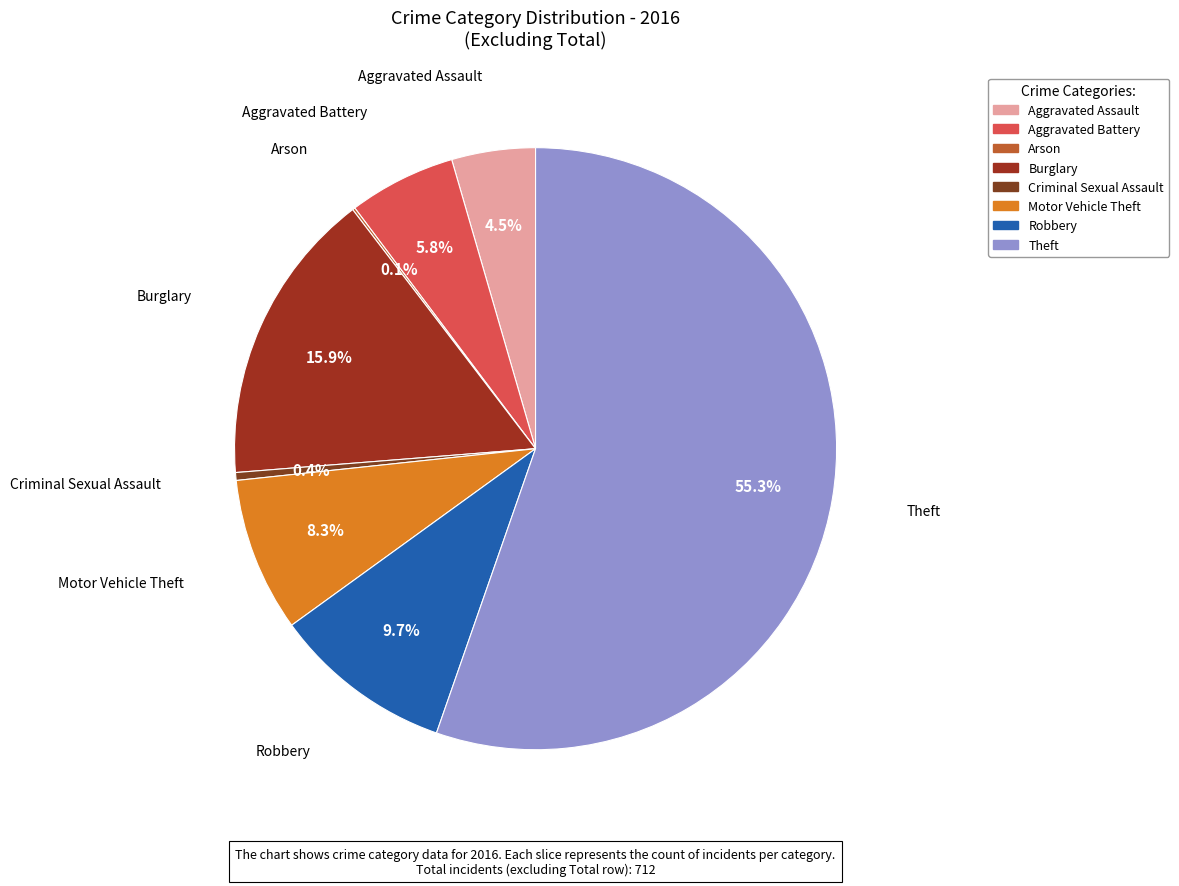

Is there any slice that represents more than half of the pie?

Yes